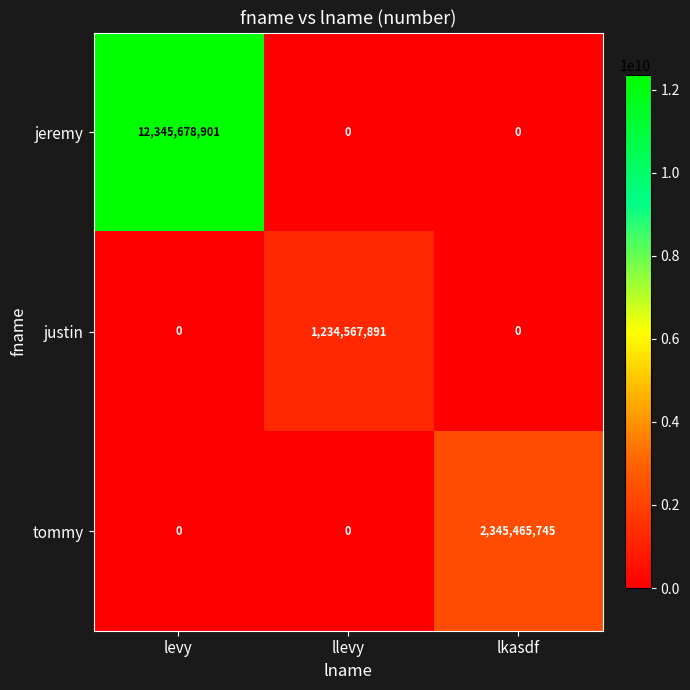

What is the total value across all series at lkasdf?

2345465745